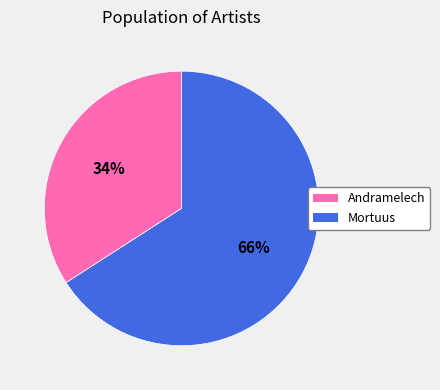

What is the largest slice in the pie chart?

Mortuus